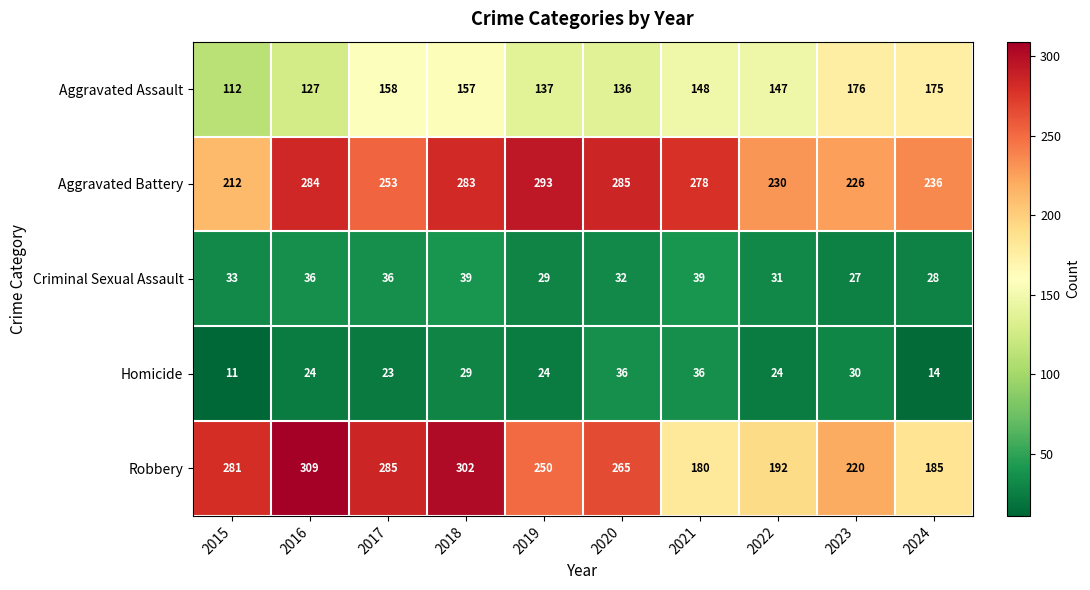

At which label is Robbery closest to 244?

2019